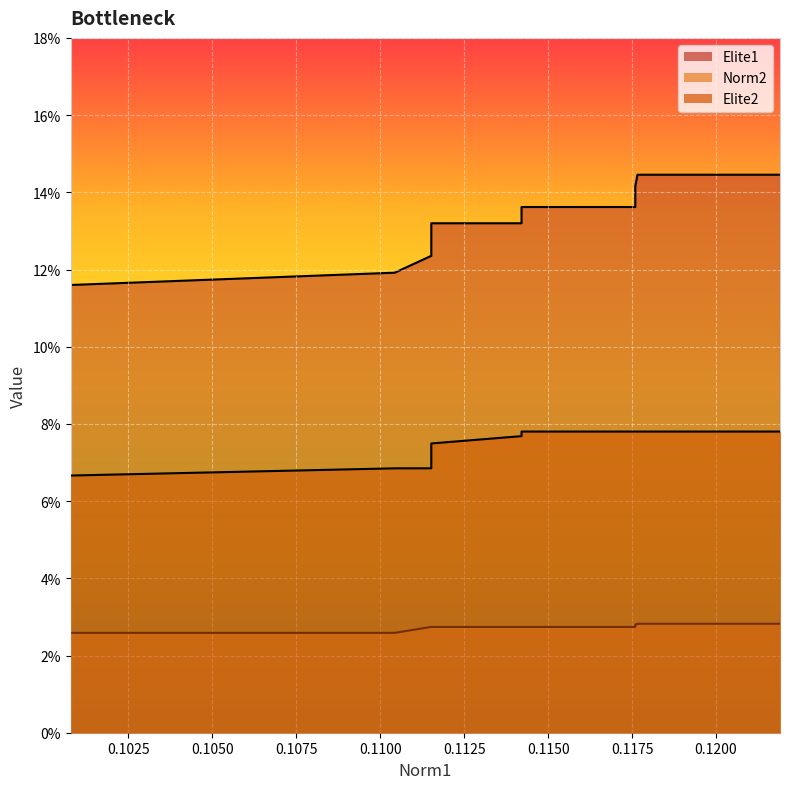

What is the difference between the highest and lowest values at 0.117596151563?

0.1